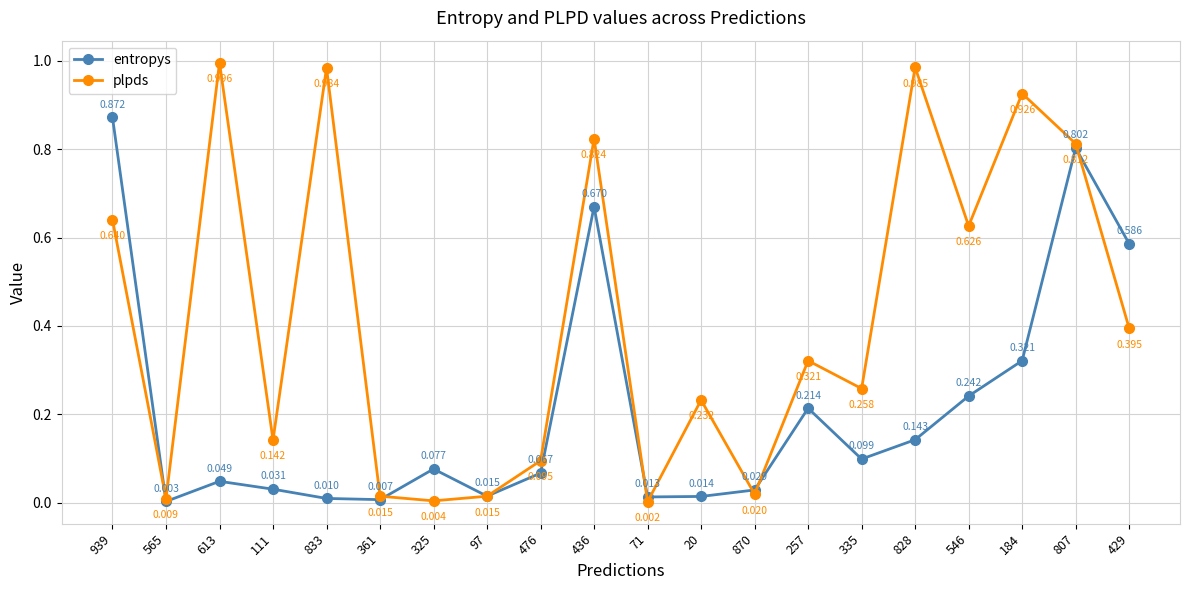

Which series has the largest total across all categories?

plpds